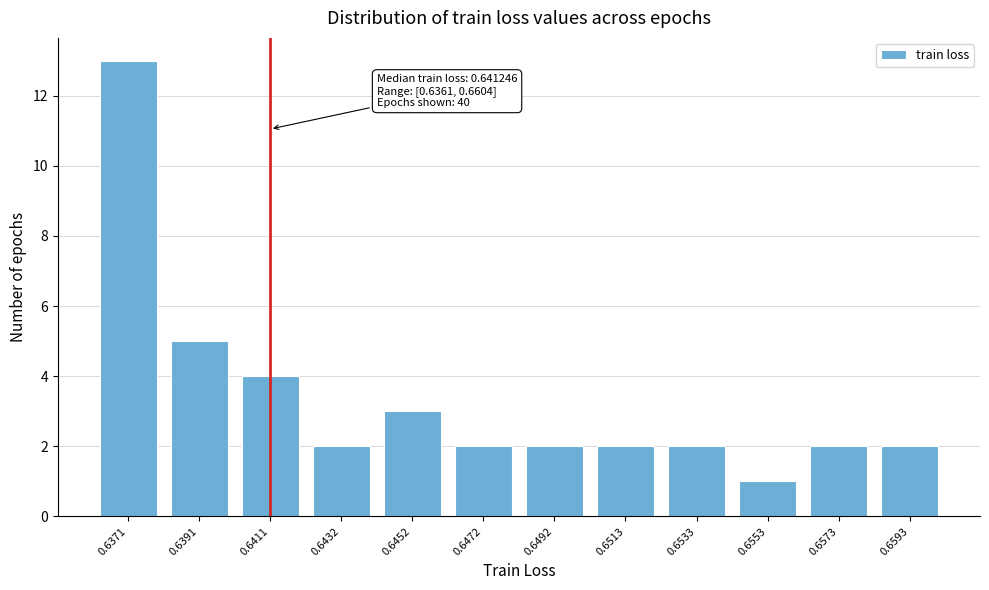

Reading left to right, what are all the values shown in this chart?

13	5	4	2	3	2	2	2	2	1	2	2